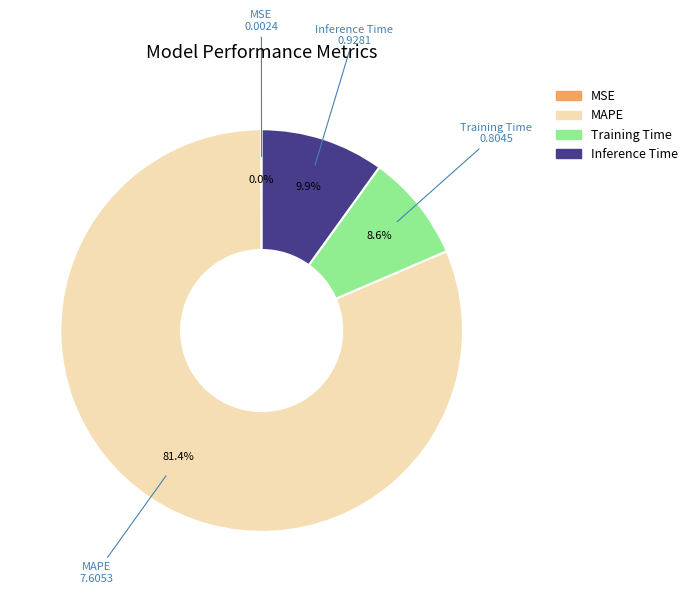

To the nearest percent, what percentage of the pie is Training Time?

9%